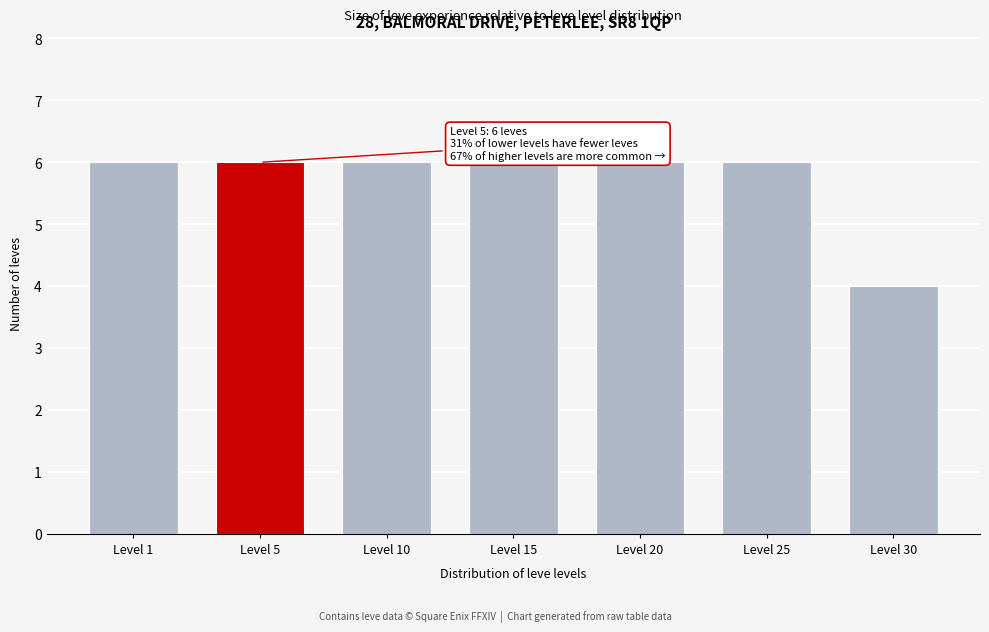

Reading left to right, transcribe all the data shown in this chart.

Level 1=6	Level 5=6	Level 10=6	Level 15=6	Level 20=6	Level 25=6	Level 30=4